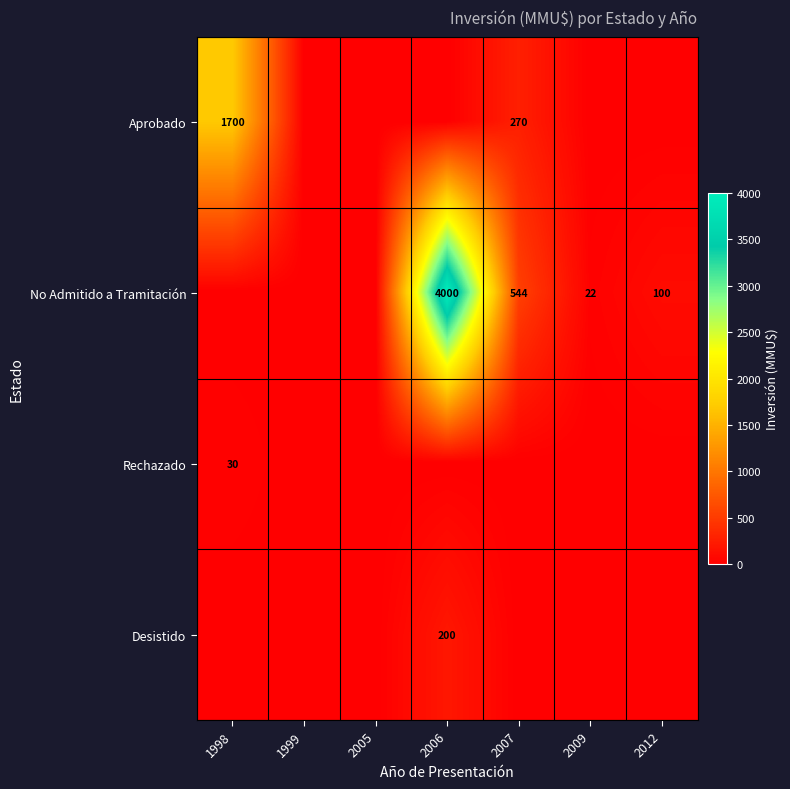

What is the spread (max minus min) of values at 2007?

544